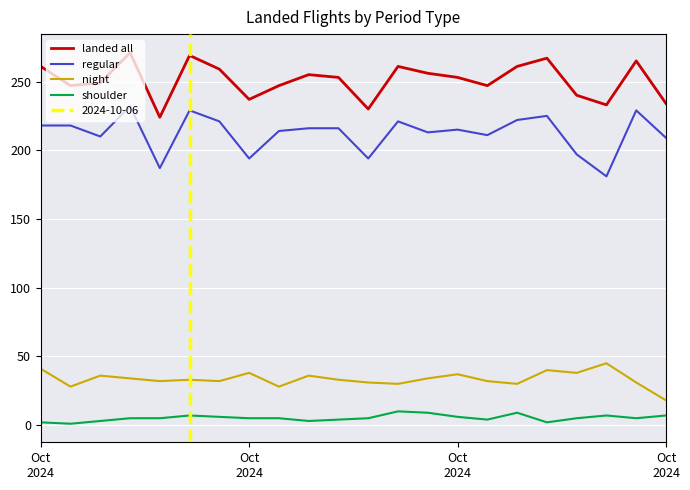

True or false: landed all and shoulder intersect in this chart.

False